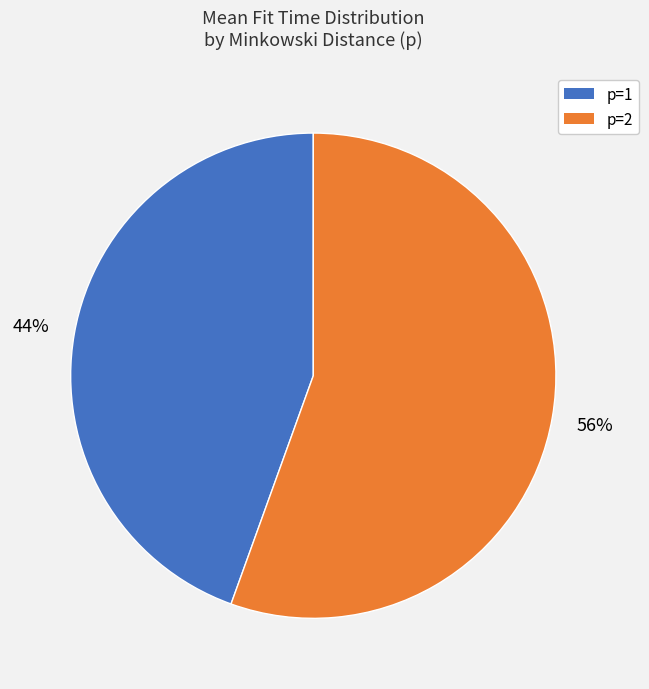

To the nearest percent, what portion does p=1 represent?

44%